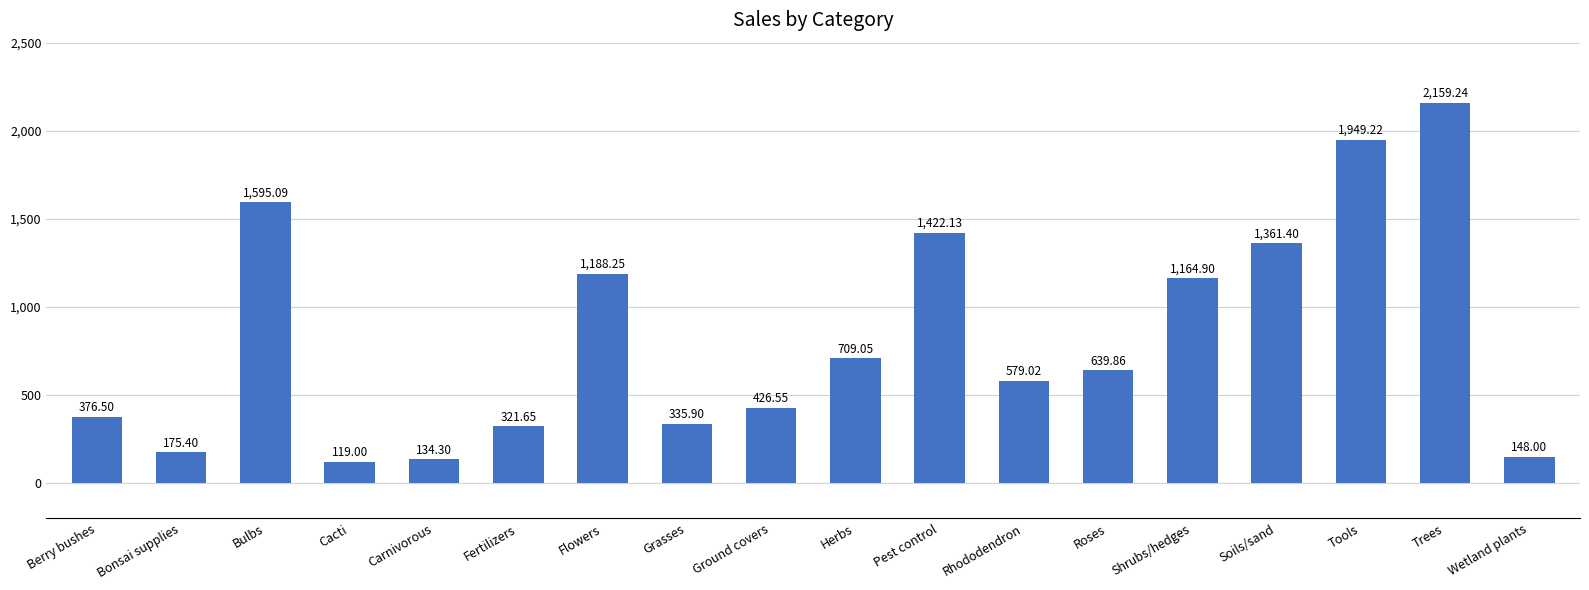

Where is the data nearest to the value 1139?

Shrubs/hedges